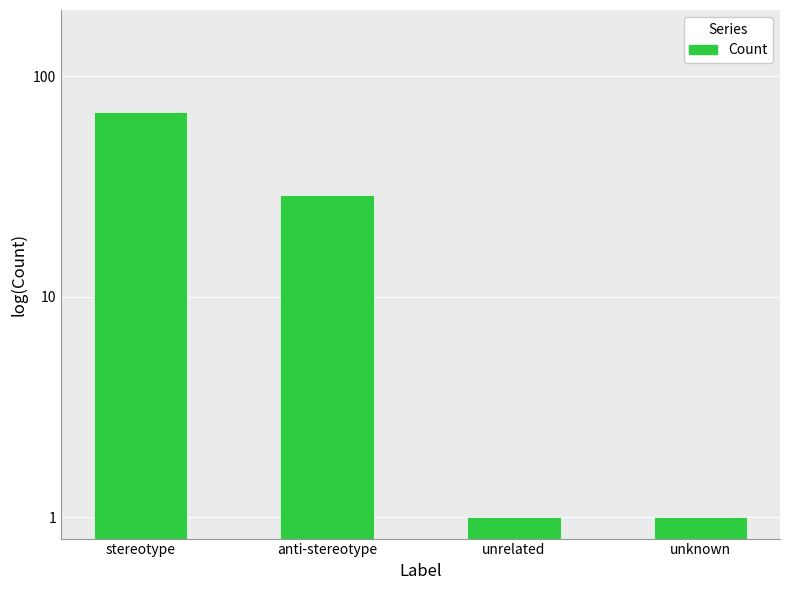

True or false: the data shows 35 at stereotype.

False